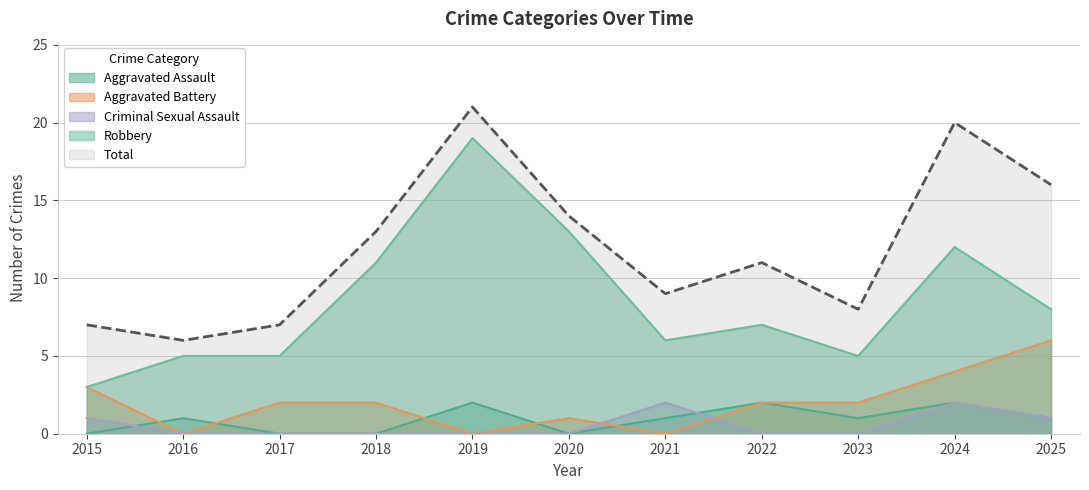

Which series has the largest total across all categories?

Total